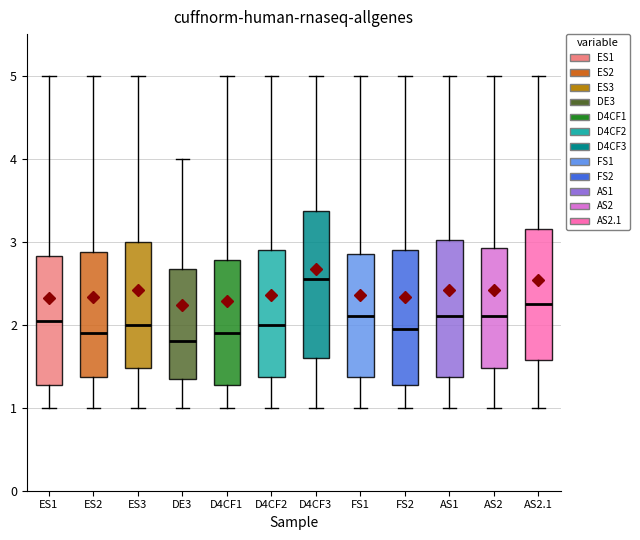

Where is the lower edge of the box for ES3 on the y-axis? The values are not printed on the chart, so give them approximately, as read against the axis.

1.5